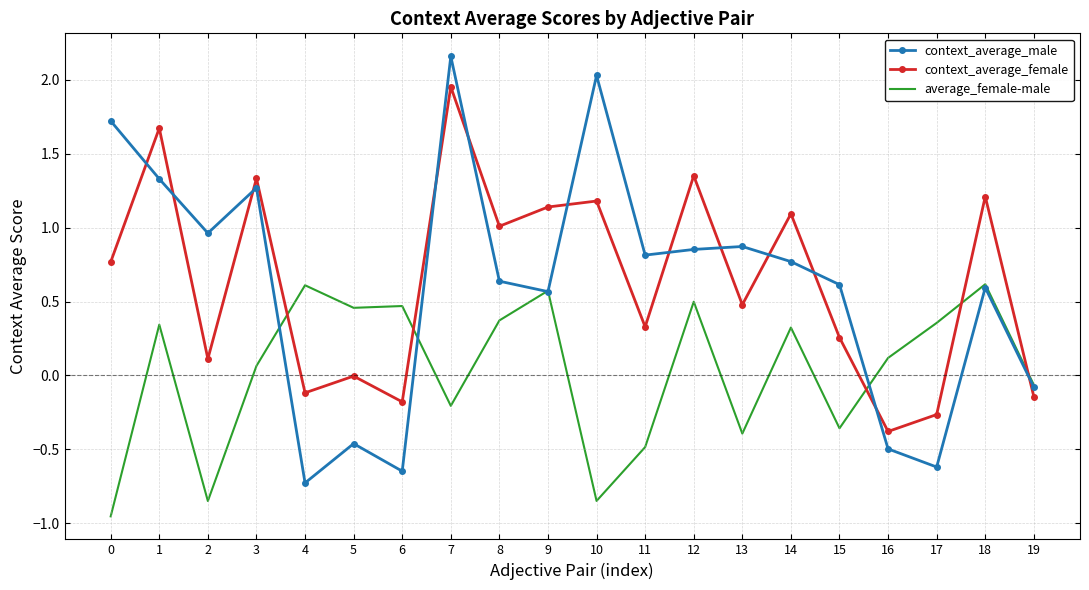

Is the value of context_average_male at 11 greater than the value of average_female-male at 11?

Yes